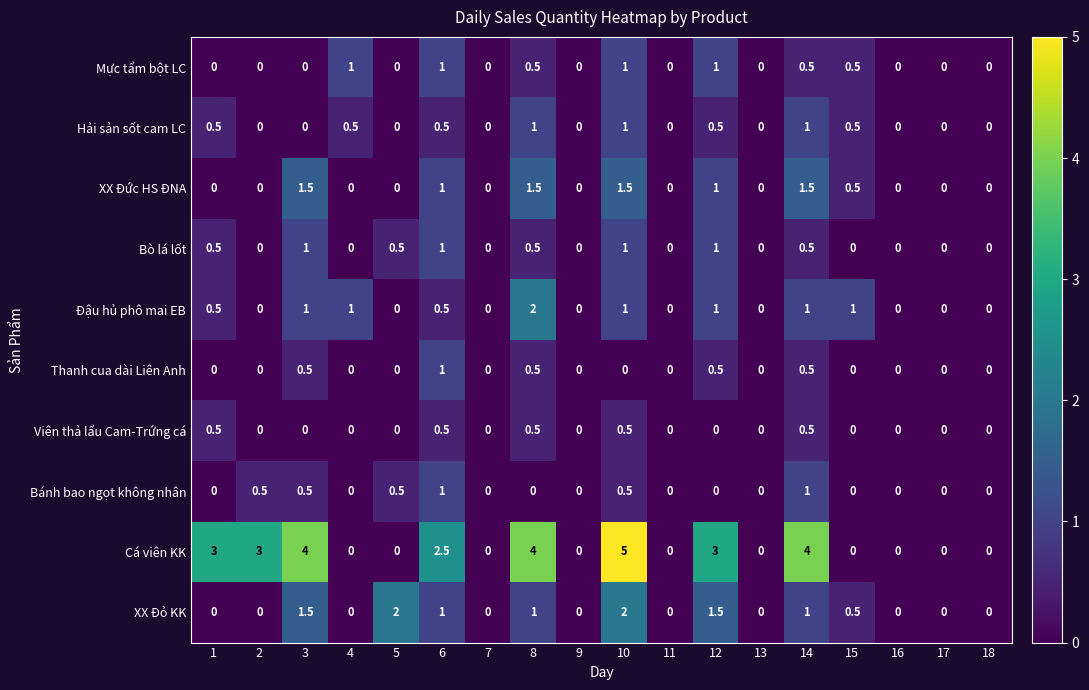

Which category has the highest value across all series?

10